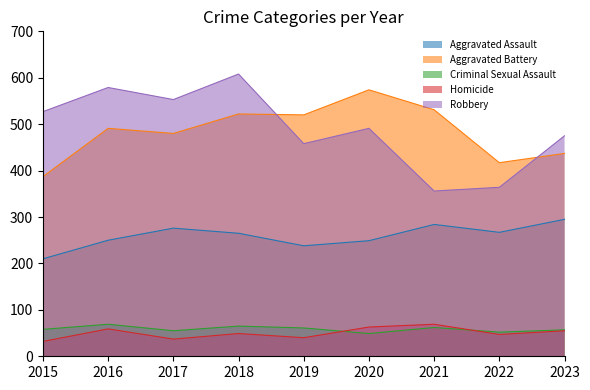

Which series has the widest spread of values?

Robbery